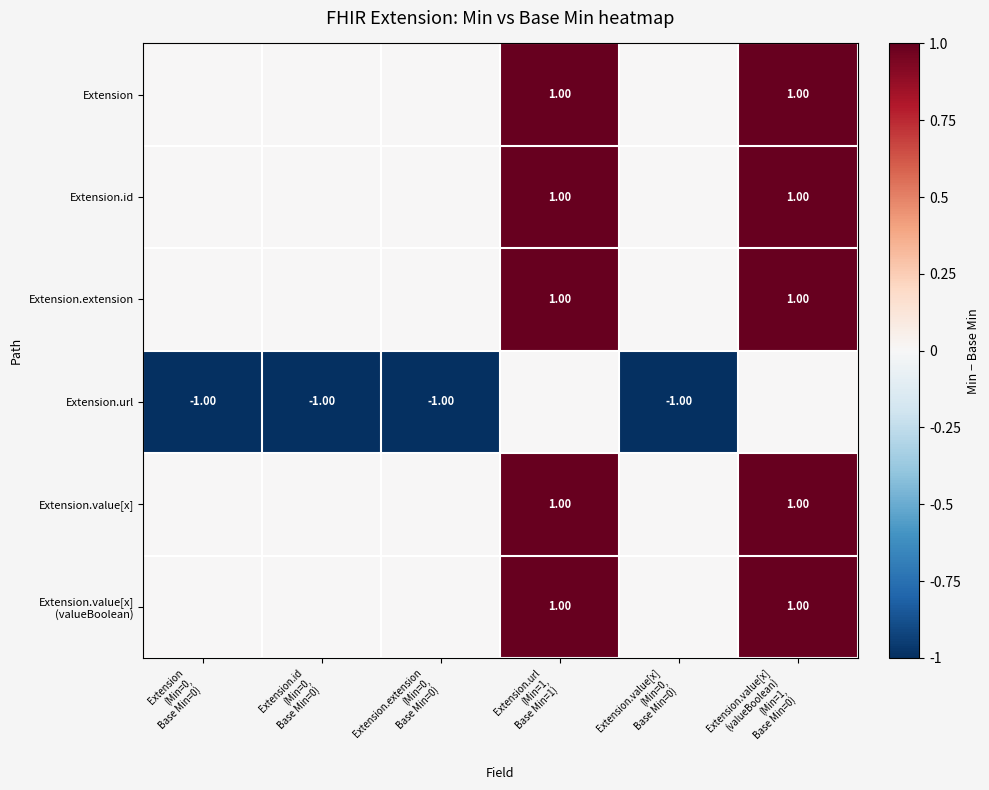

Rank the series at Extension.url (Min=1, Base Min=1) from lowest to highest value.

Extension.url, Extension, Extension.id, Extension.extension, Extension.value[x], Extension.value[x] (valueBoolean)